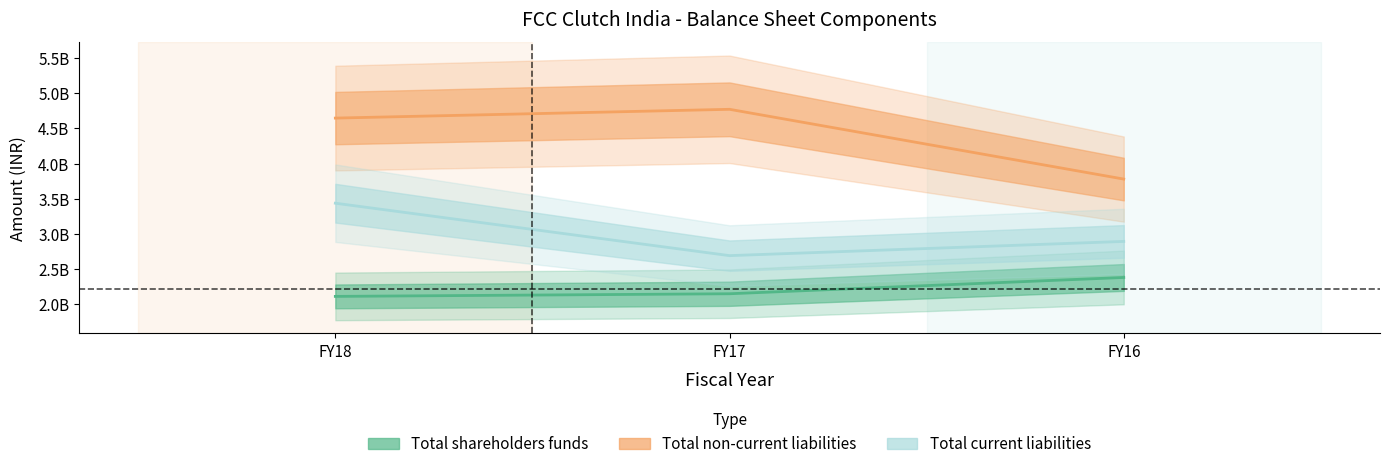

Which series has the largest total across all categories?

Total non-current liabilities